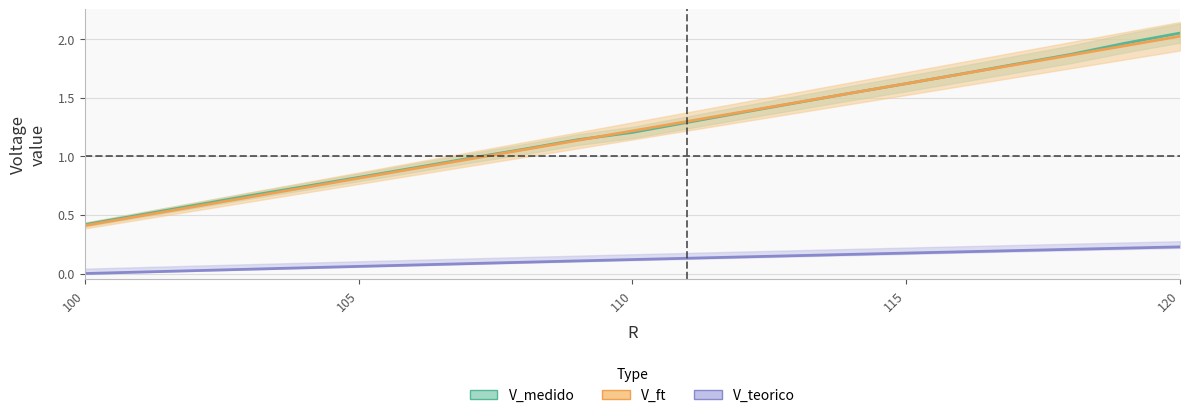

How many categories are shown in the chart?

21